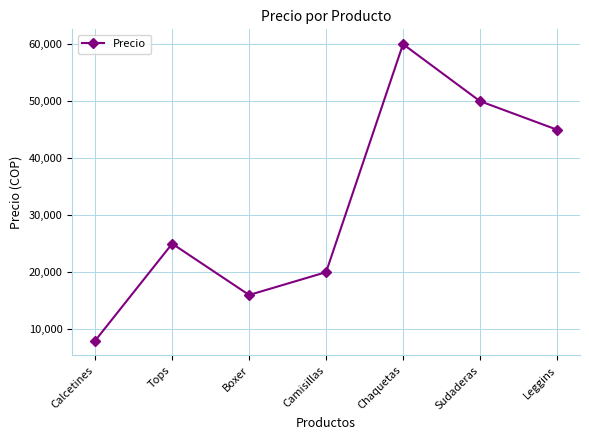

What is the difference between the maximum and minimum values?

52000